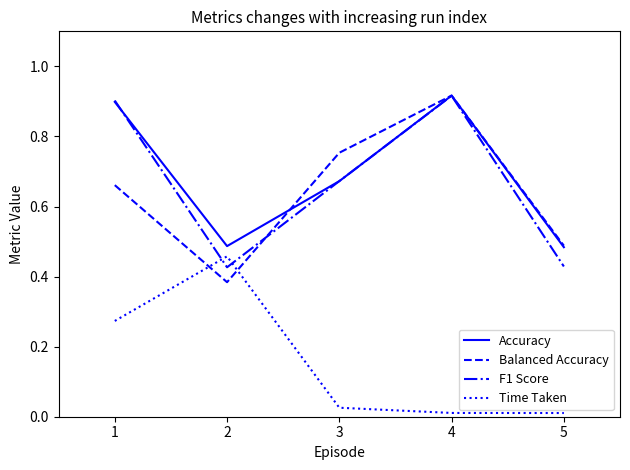

What is the difference between the highest and lowest values at 1?

0.6